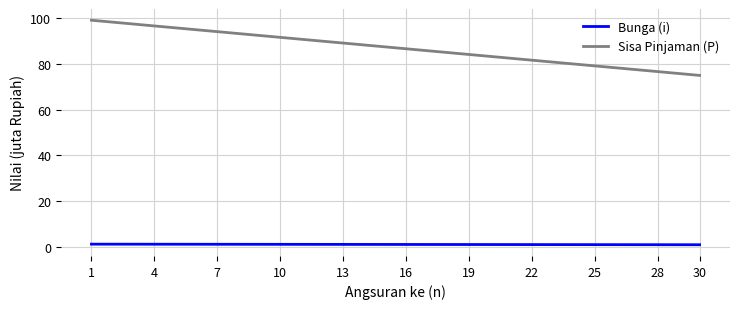

True or false: Sisa Pinjaman (P) and Bunga (i) intersect in this chart.

False